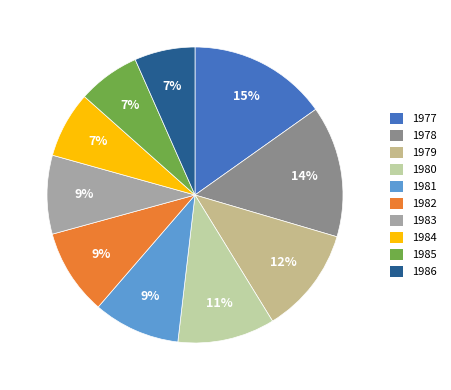

What is the smallest slice in the pie chart?

1986